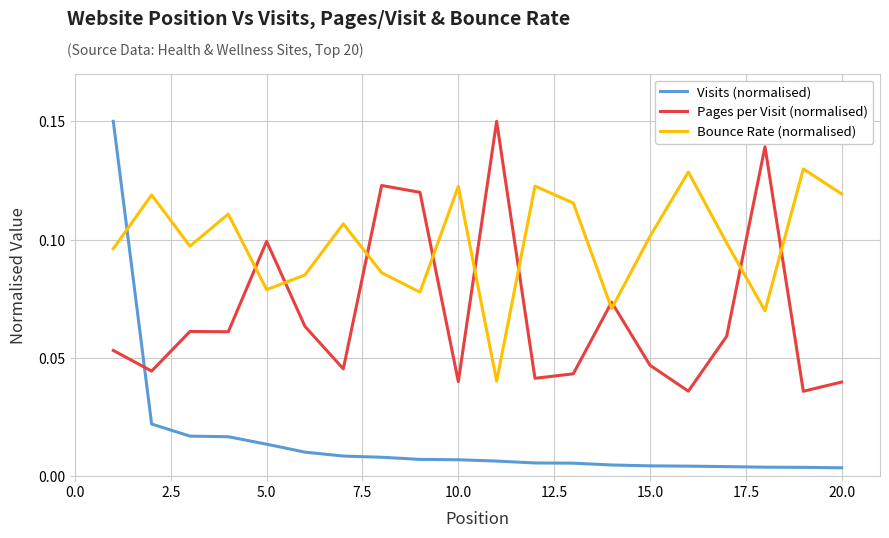

In Bounce Rate (normalised), how many points are lower than both neighbors (excluding endpoints)?

6